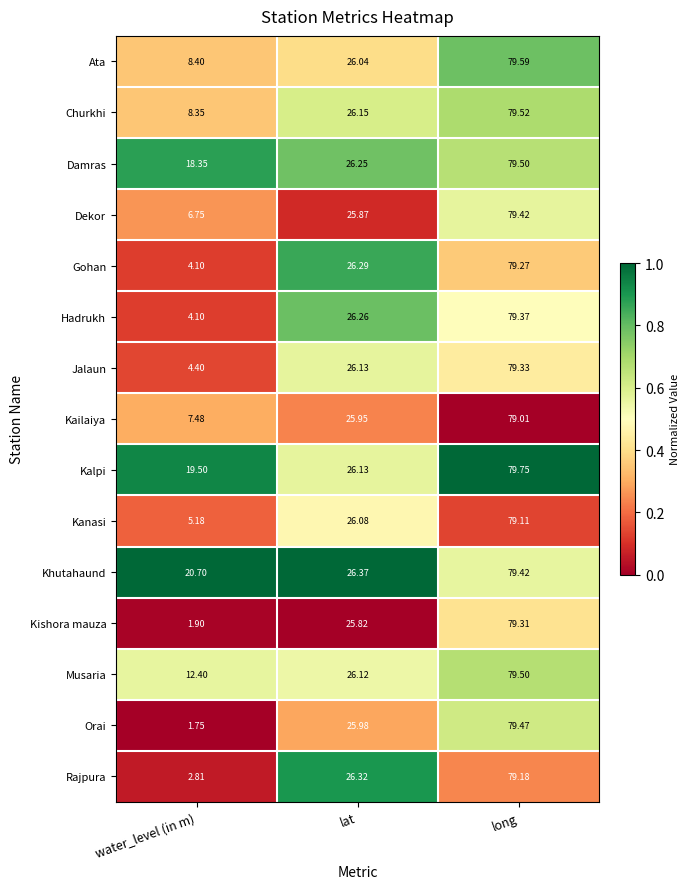

Which series changed the most between lat and long?

Kalpi